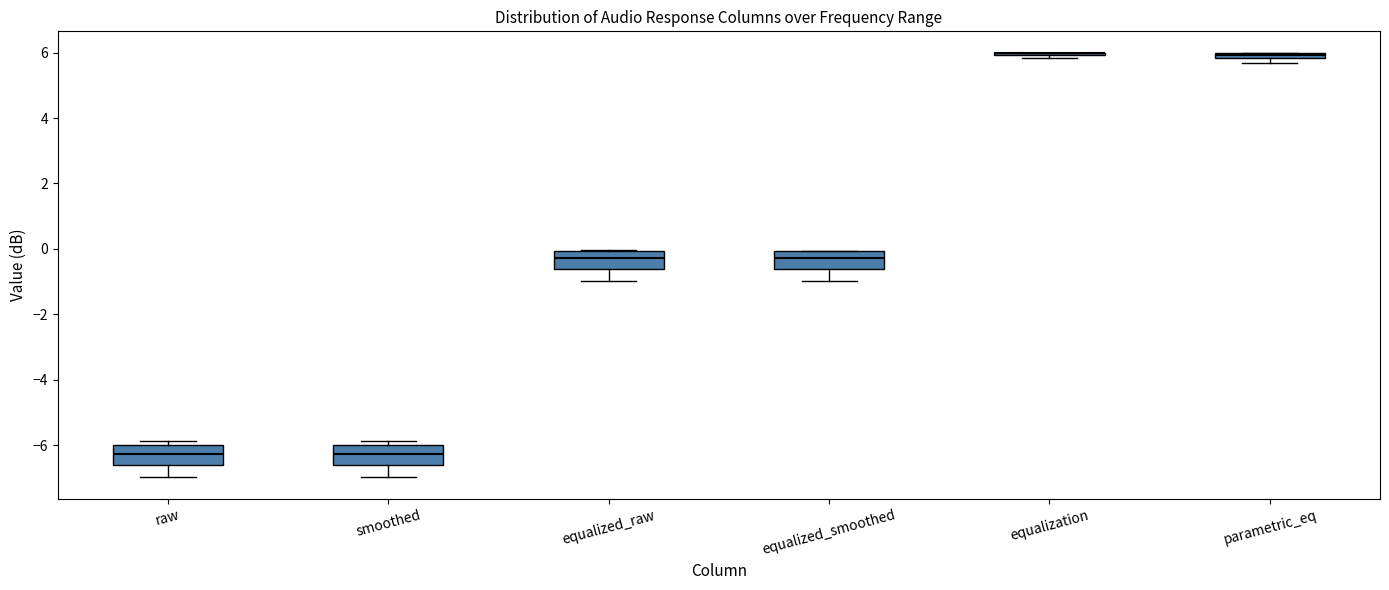

Where is the lower edge of the box for parametric_eq on the y-axis? The values are not printed on the chart, so give them approximately, as read against the axis.

5.8